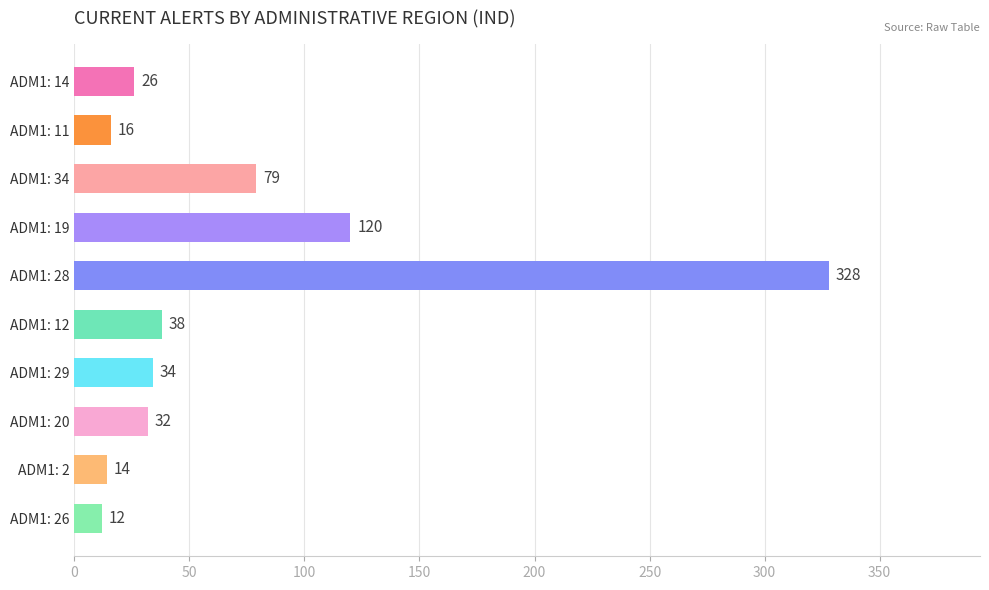

How many bars are there in total?

10